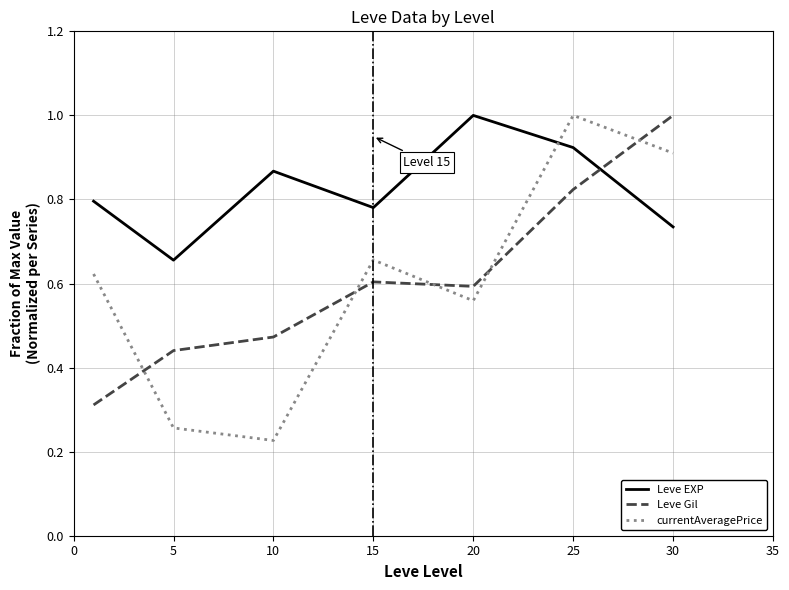

Which series has the largest total across all categories?

Leve EXP